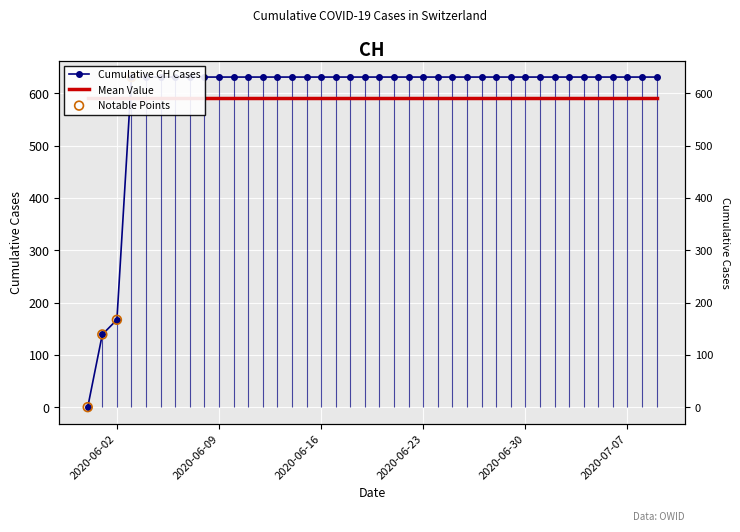

What is the change in value from 2020-05-31 to 2020-07-03?

+631